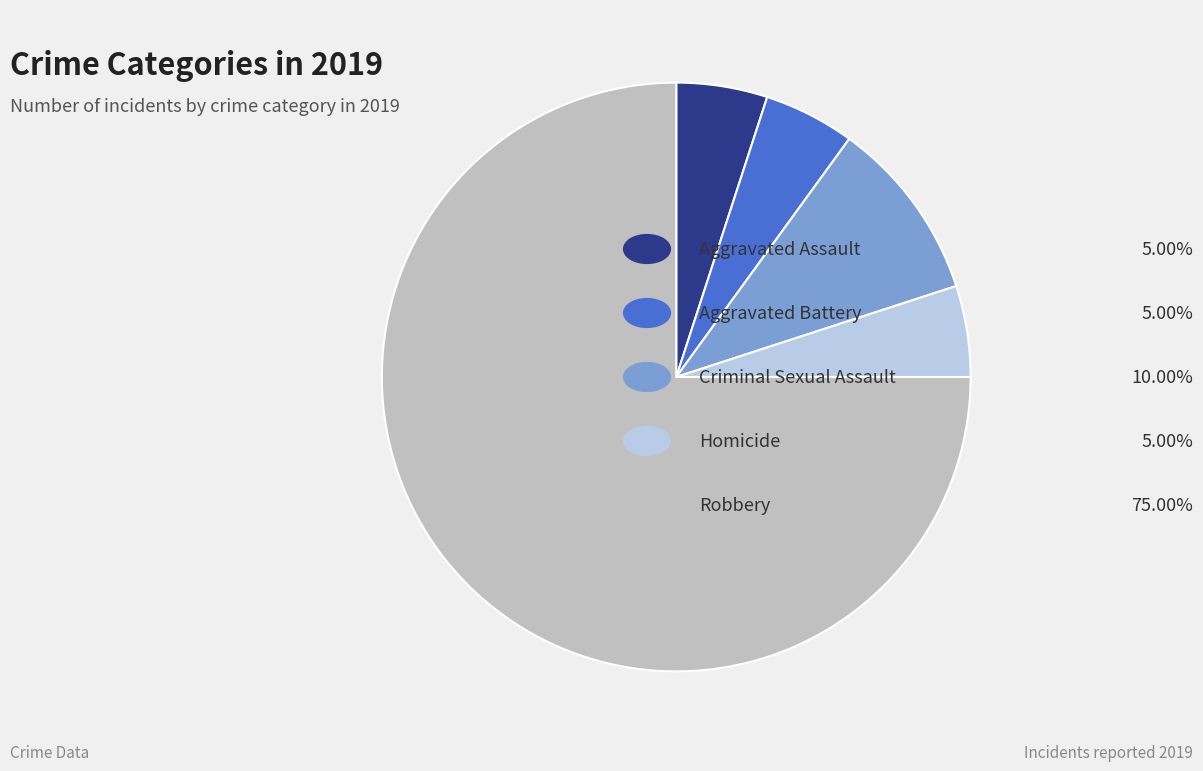

Does any single category account for the majority?

Yes